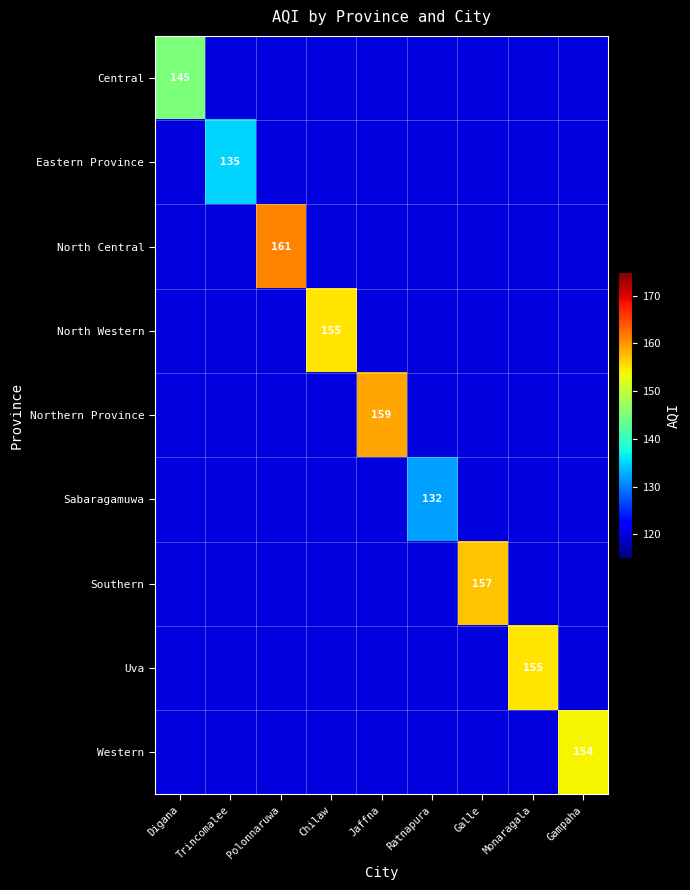

What is the spread (max minus min) of values at Chilaw?

35